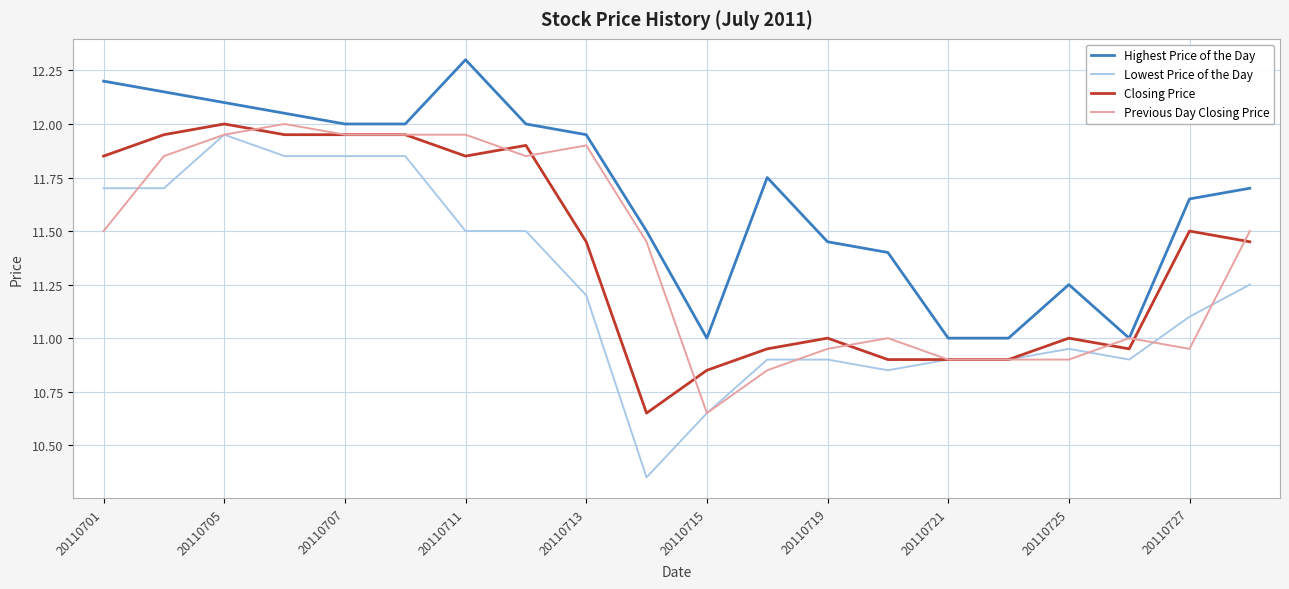

How many distinct data groups are displayed?

4